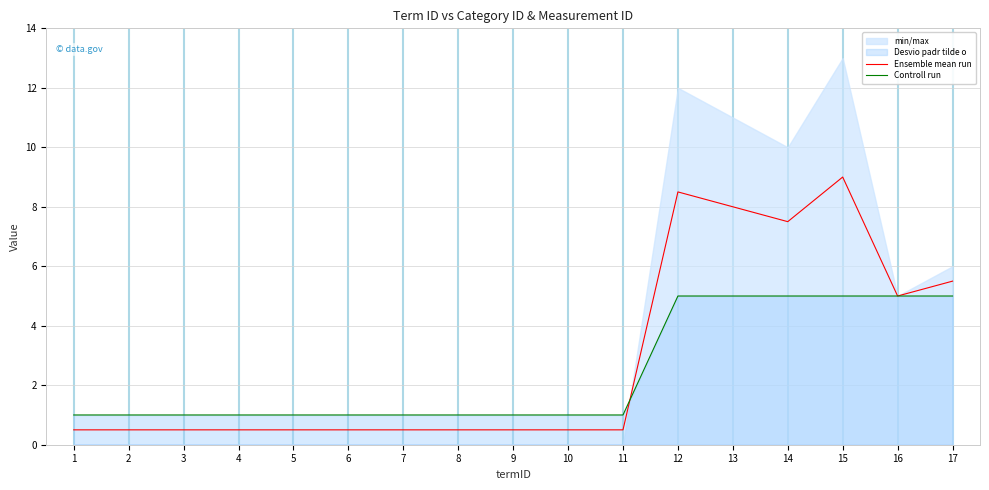

Rank the categories by Controll run value from lowest to highest.

1, 2, 3, 4, 5, 6, 7, 8, 9, 10, 11, 12, 13, 14, 15, 16, 17